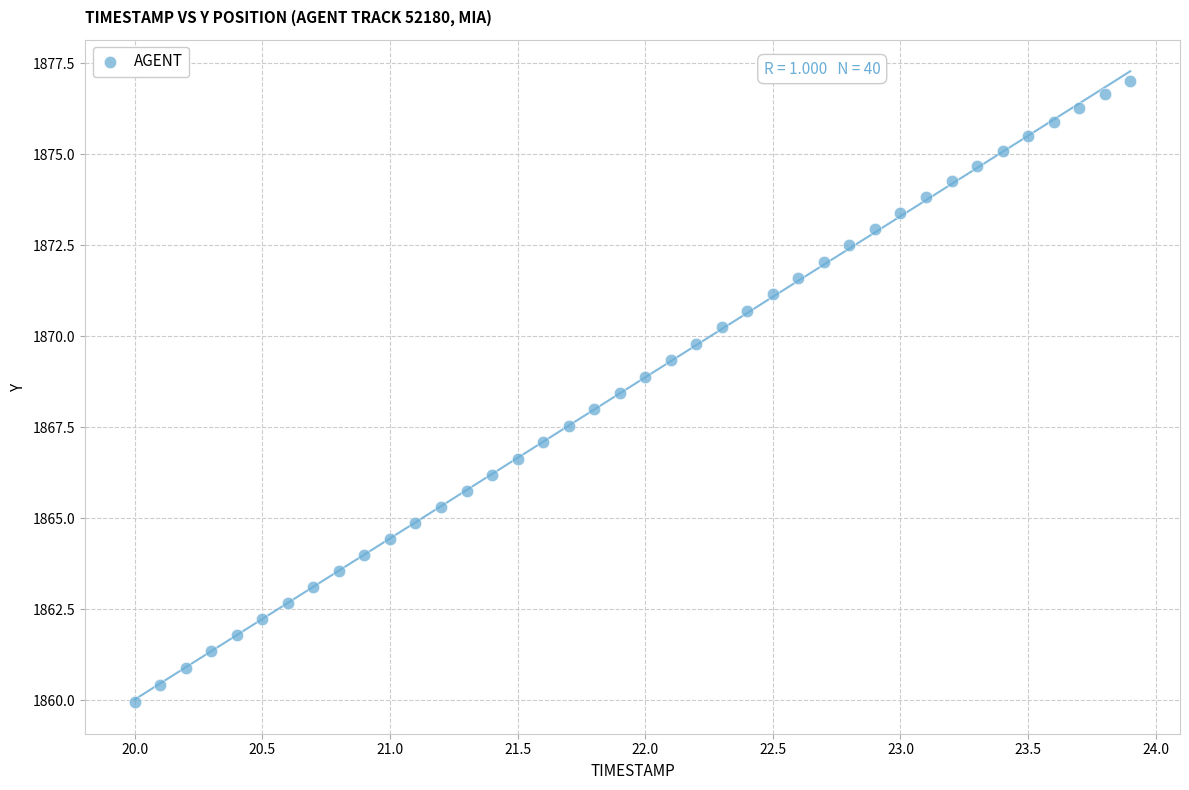

What is the range of X values (max minus min)?

3.9